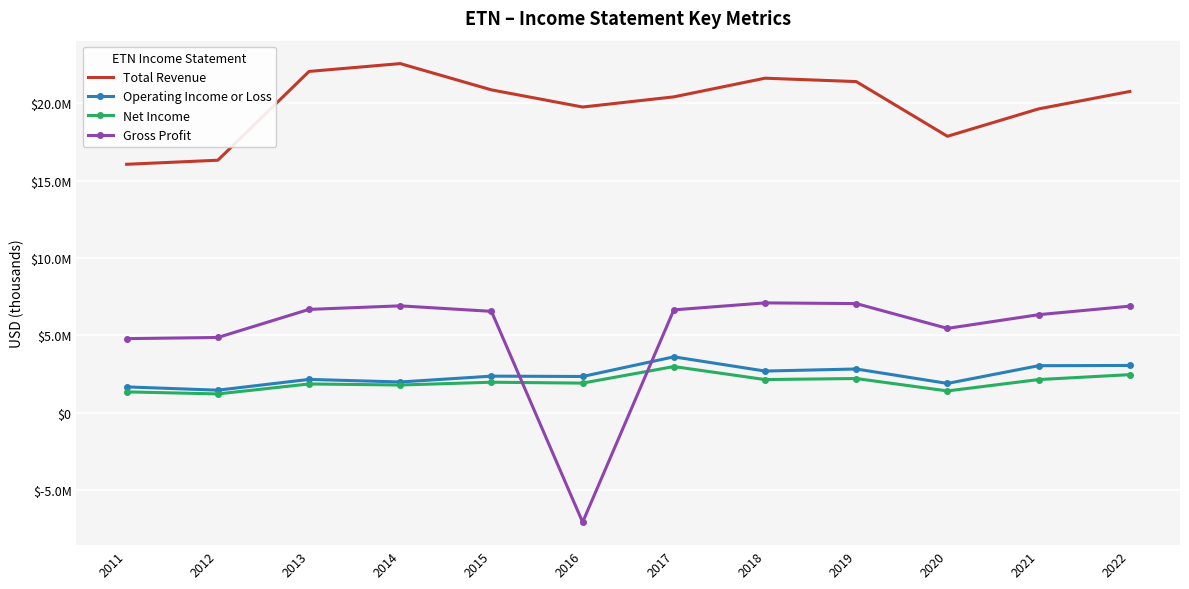

What are all the series names shown in the legend?

Total Revenue, Operating Income or Loss, Net Income, Gross Profit